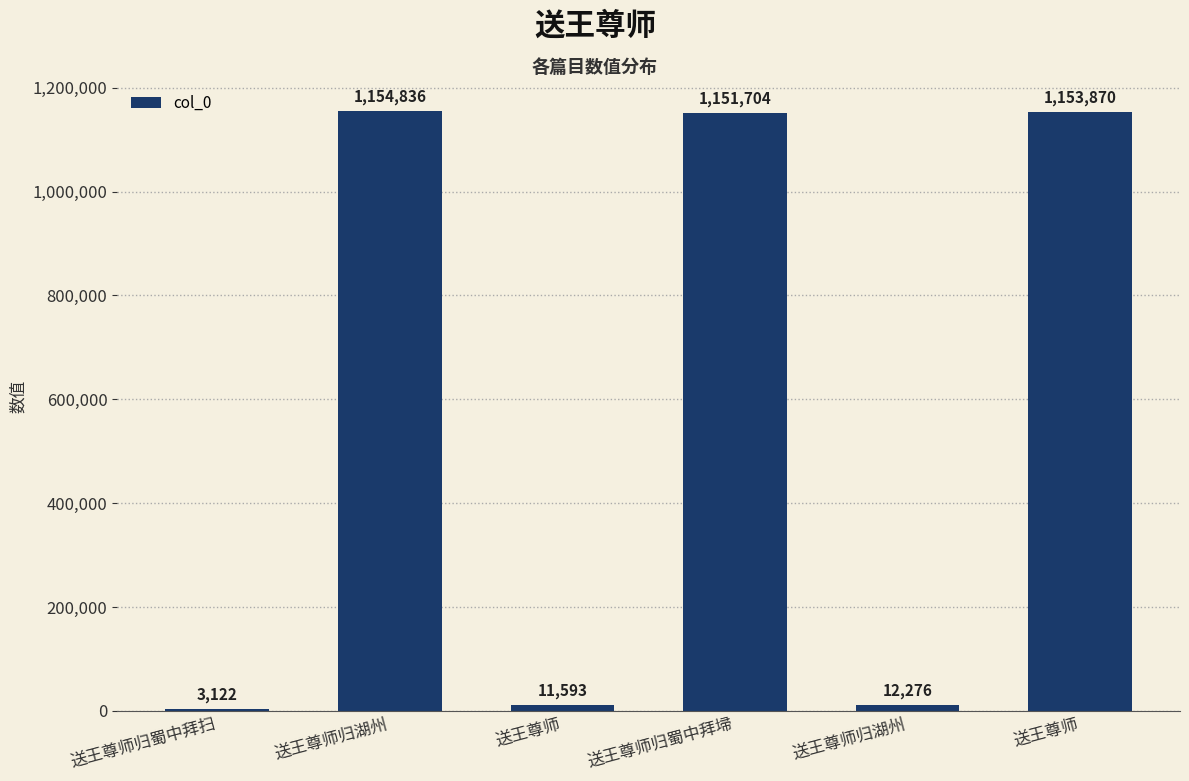

How many distinct data groups are displayed?

1